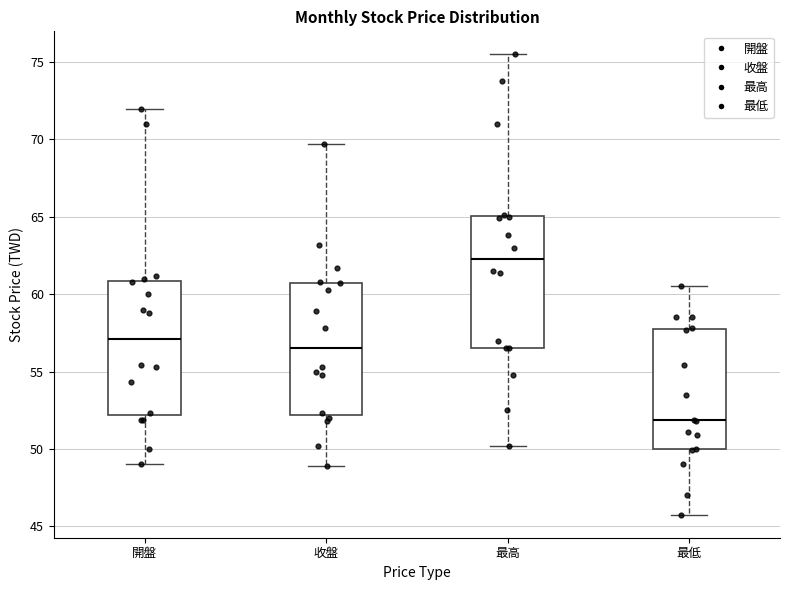

Where is the upper edge of the box for 最高 on the y-axis? The values are not printed on the chart, so give them approximately, as read against the axis.

65.0